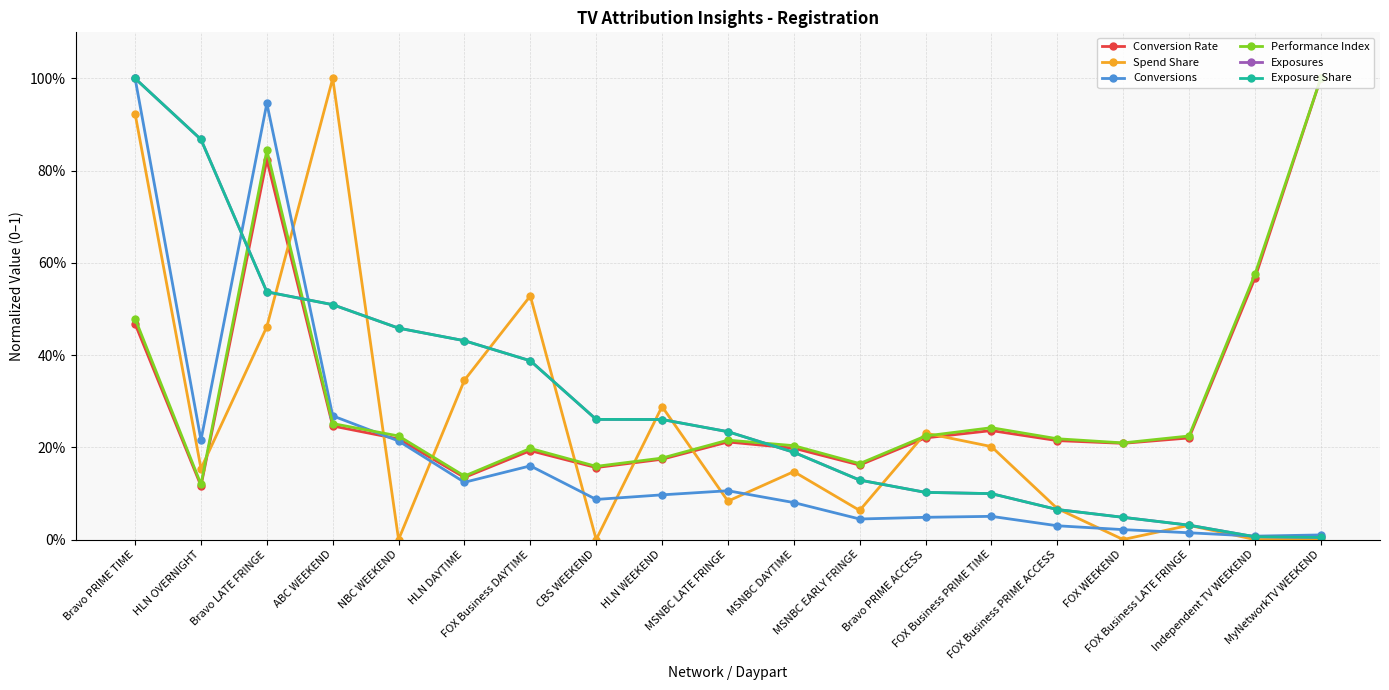

What is the label of the 5th point from the left?

NBC WEEKEND